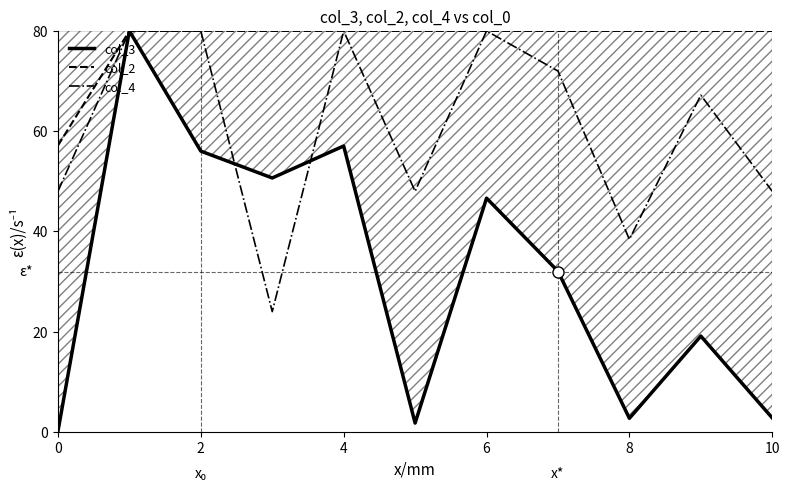

What is the maximum value shown in the chart?

80.0